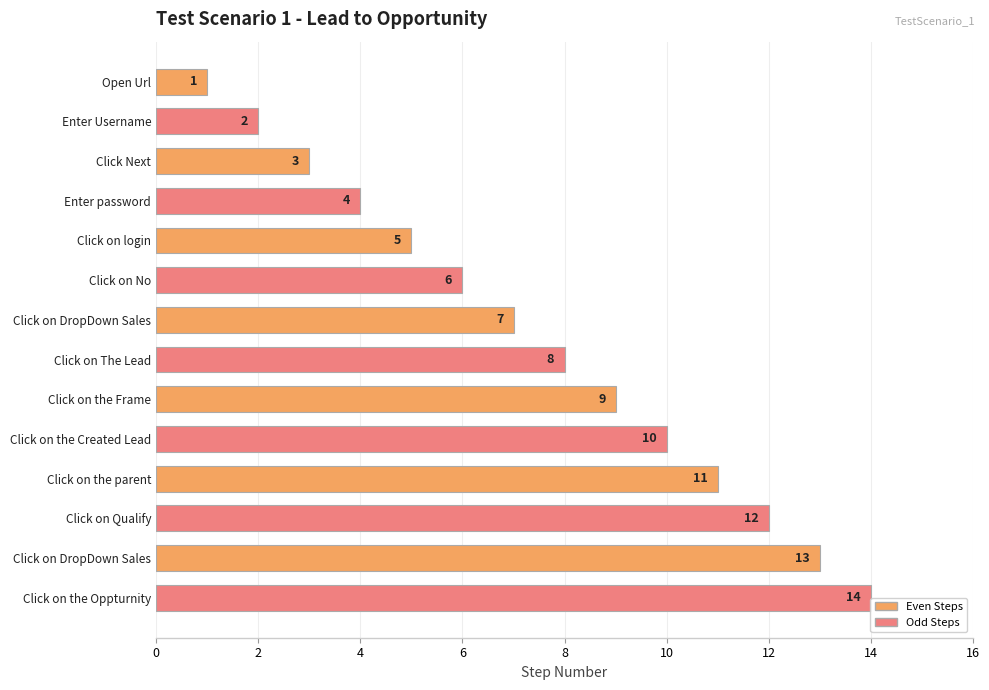

How many values exceed 8?

6